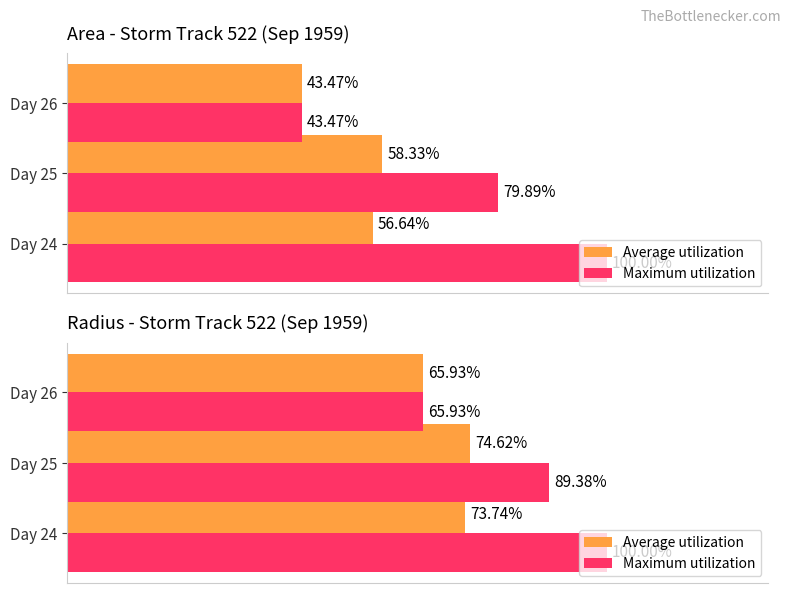

What is the difference between the second highest and minimum values in the Maximum utilization series?

23.5